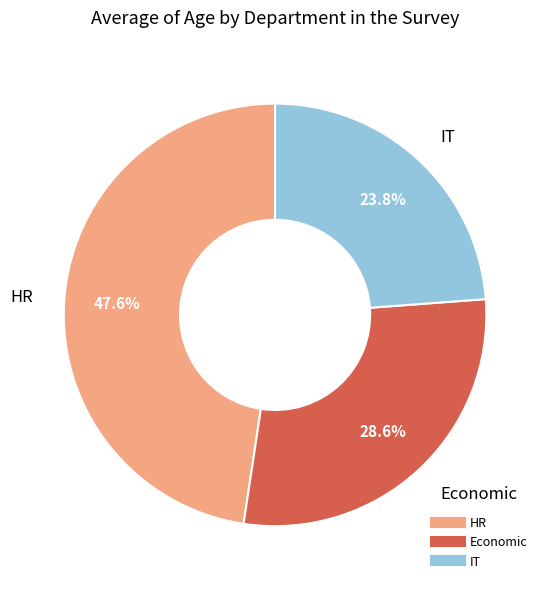

How many segments does this pie chart have?

3